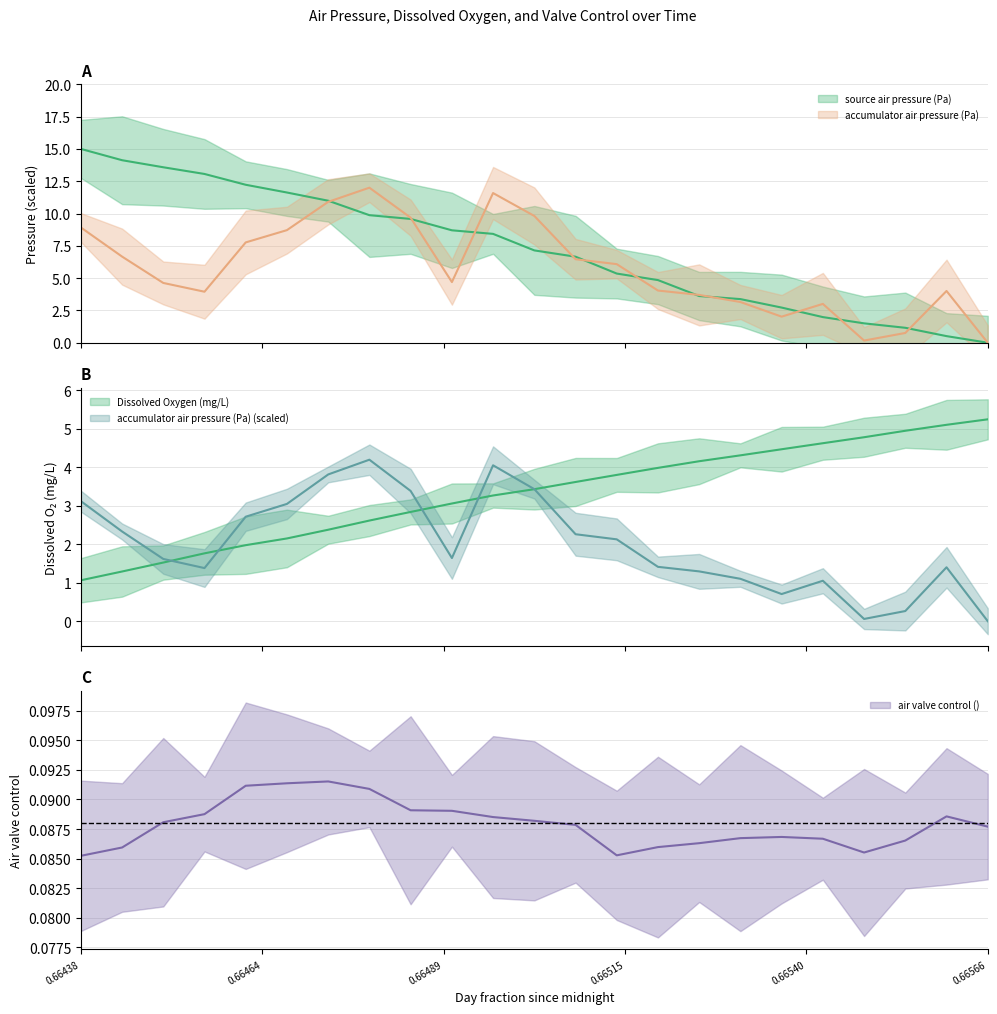

What is the sum of all source air pressure (Pa) values?

166.1